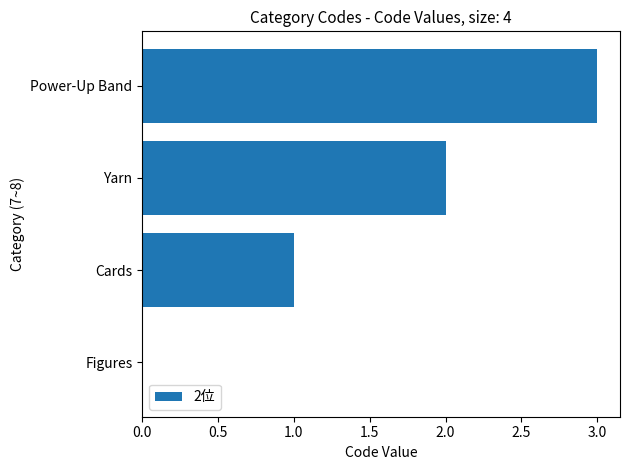

Which has a higher value, Power-Up Band or Figures?

Power-Up Band